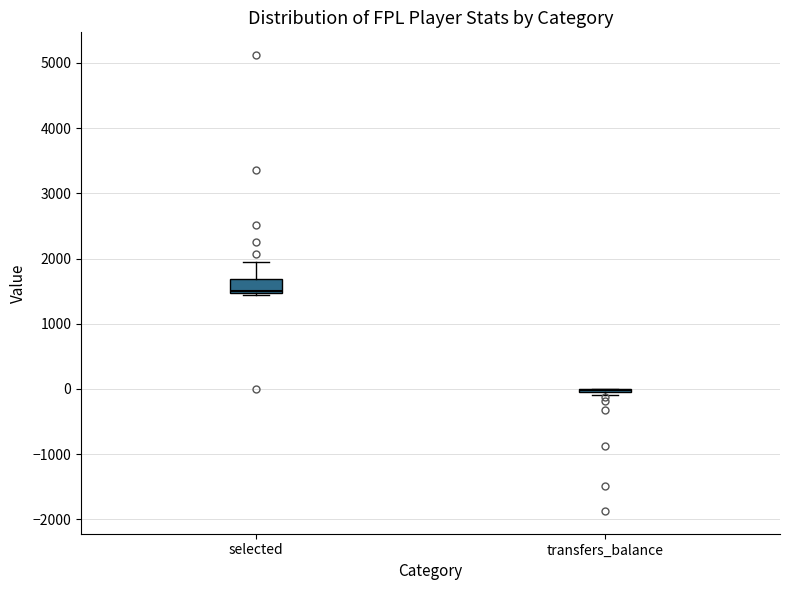

Which box is the tallest, from its lower edge to its upper edge?

selected